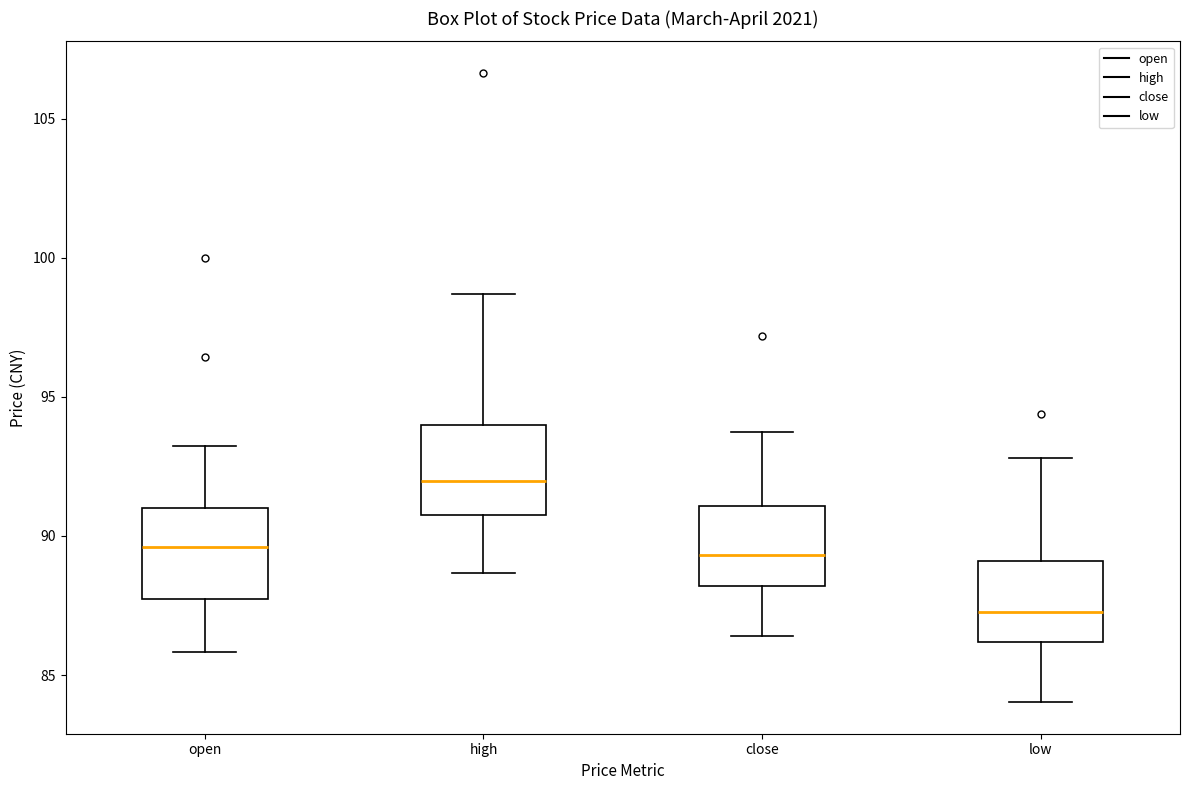

Which box's median line is the highest?

high